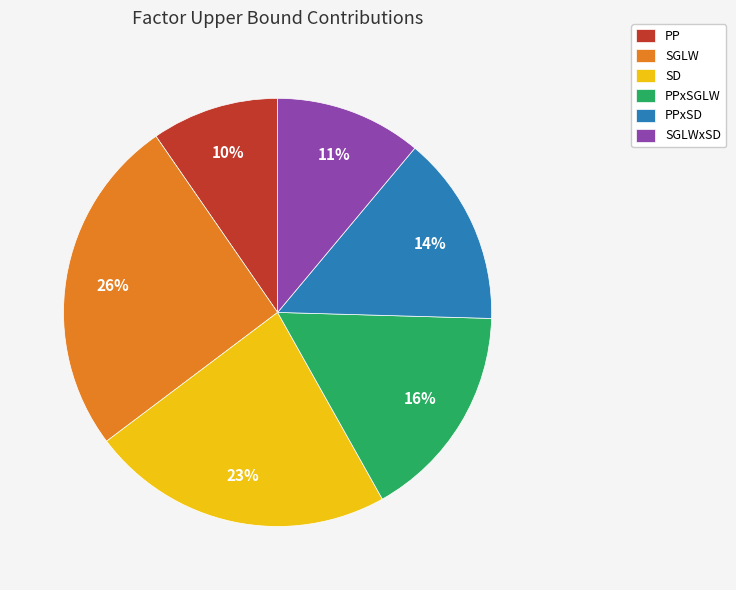

Is the sum of PP and PPxSGLW greater than half?

No